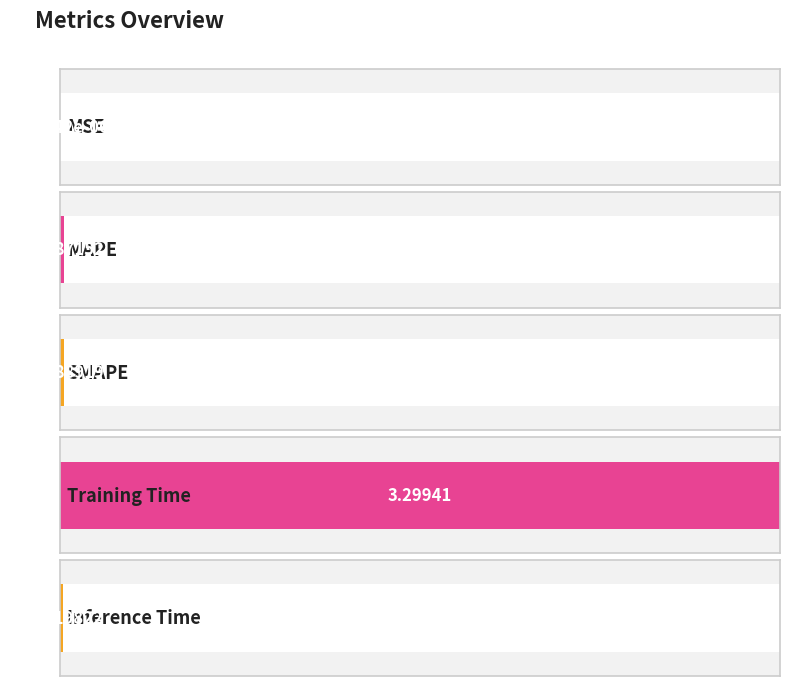

Rank the categories by value from highest to lowest.

Training Time, SMAPE, MAPE, Inference Time, MSE